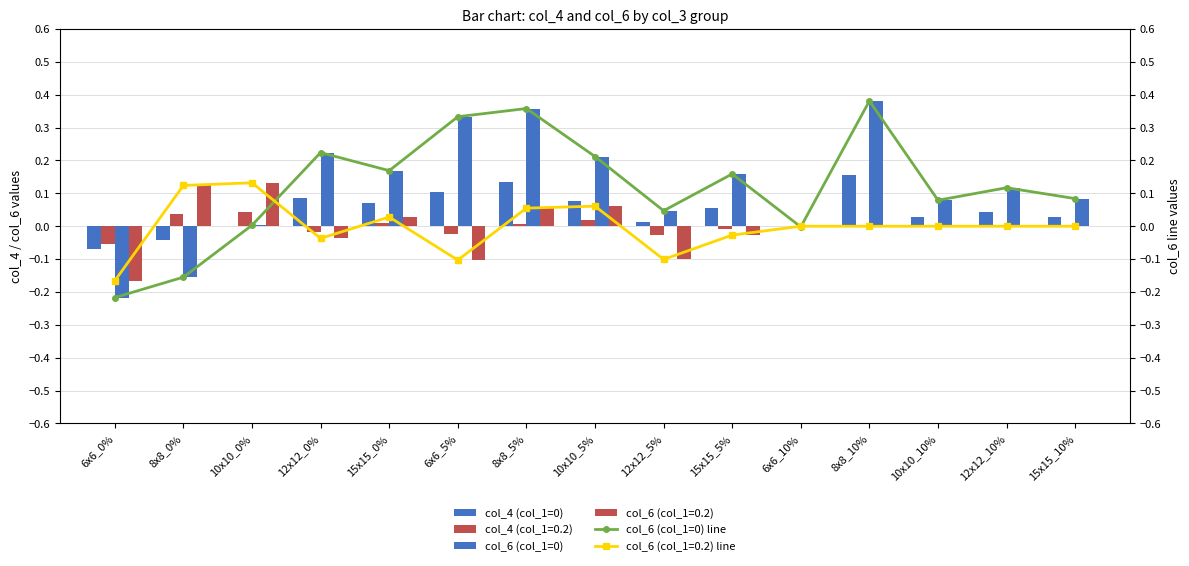

What is the minimum value shown in the chart?

-0.2